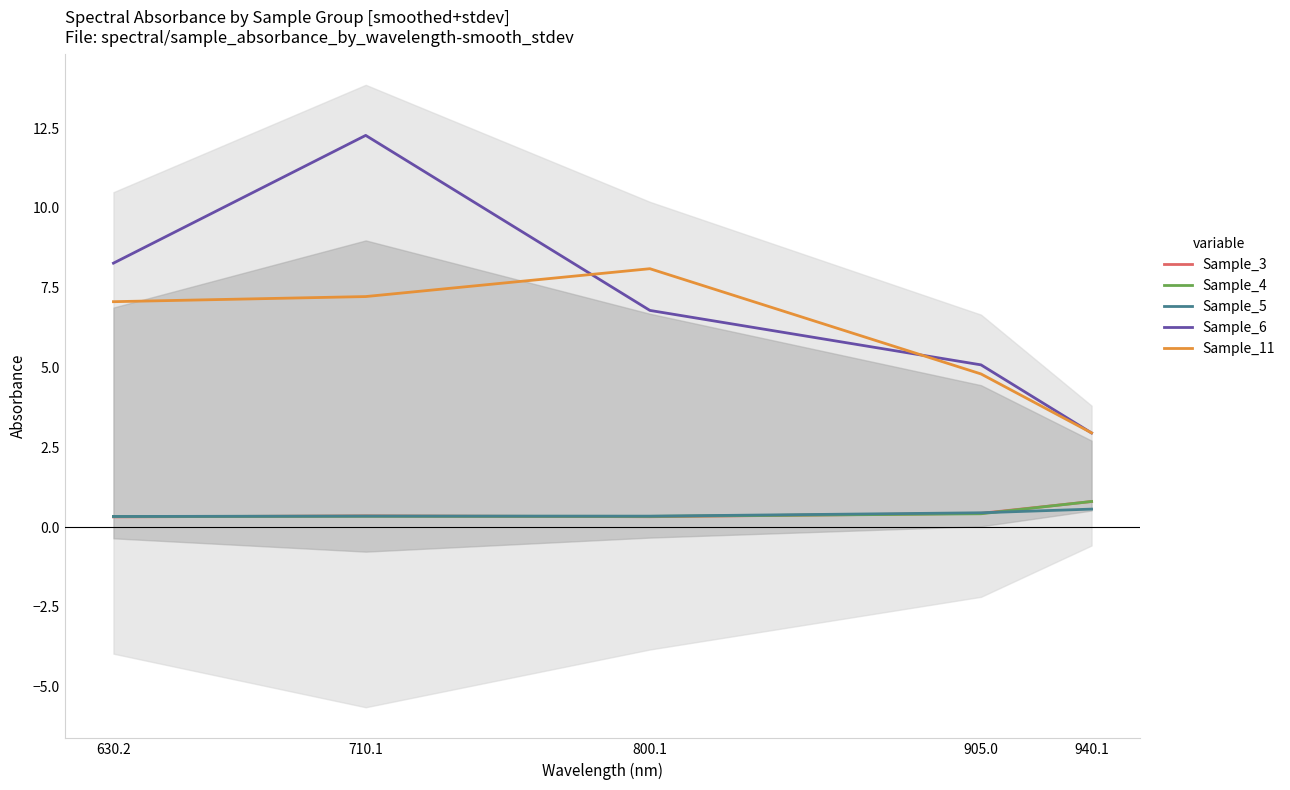

What is the total value across all series at 710.1?

20.5